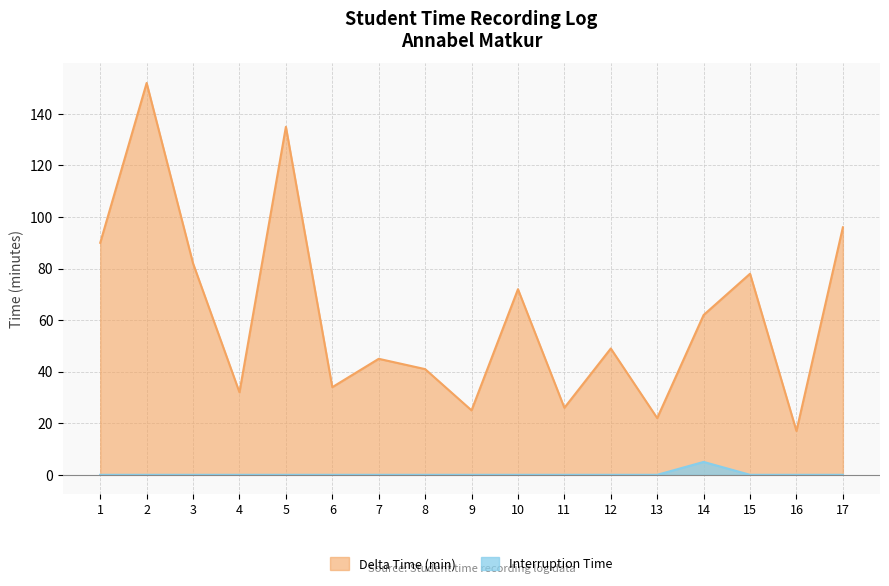

In Delta Time (min), how many points are lower than both neighbors (excluding endpoints)?

6